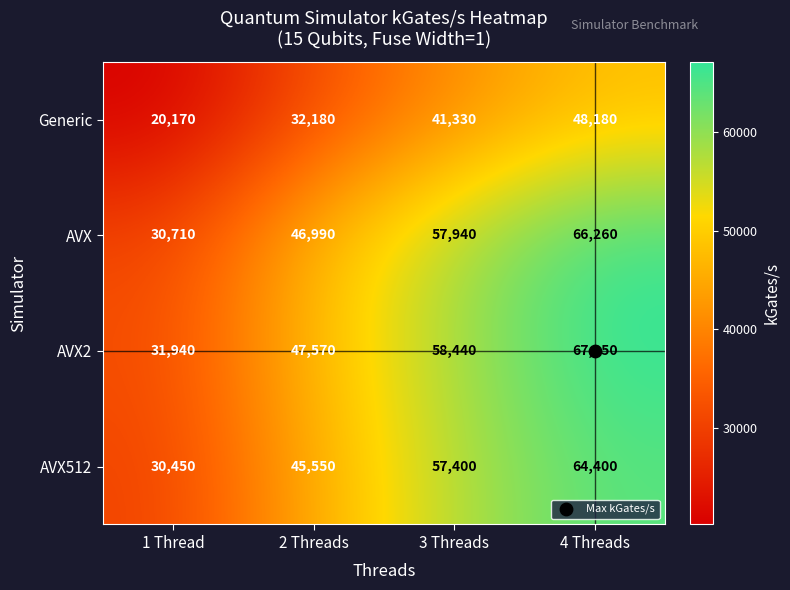

Which series has the largest range (max minus min)?

AVX